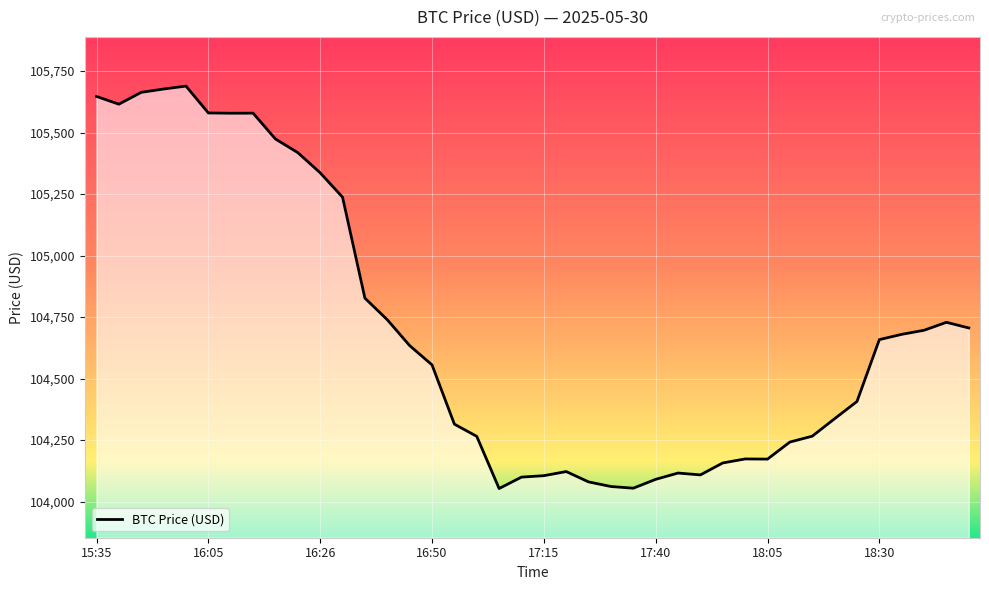

How many points are lower than both their immediate neighbors (excluding endpoints)?

6